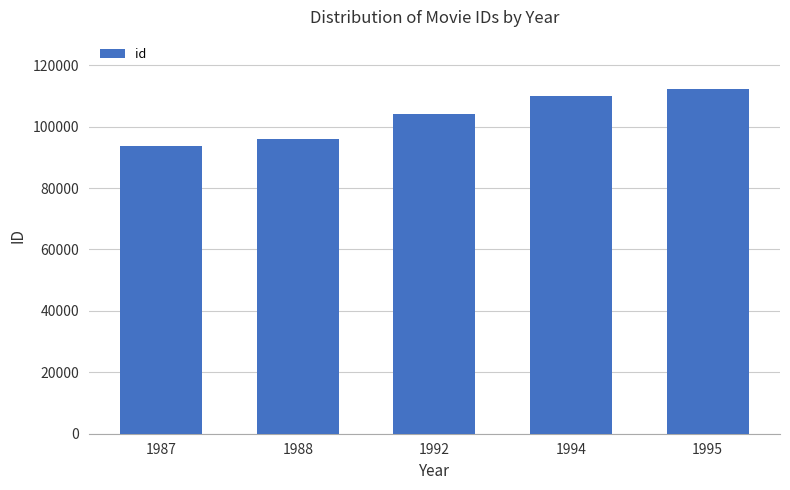

List the labels in order of value, largest first.

1995, 1994, 1992, 1988, 1987